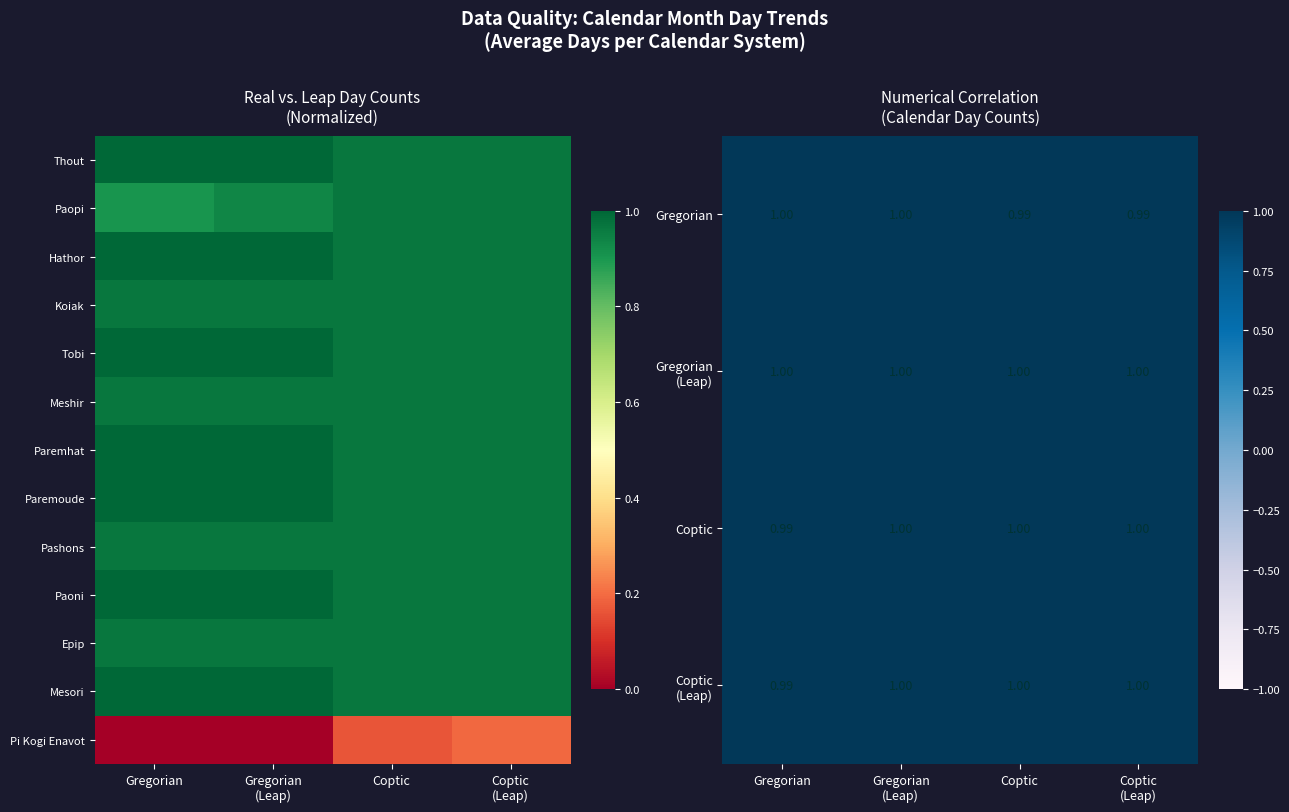

At how many categories does at least one series exceed 0?

4